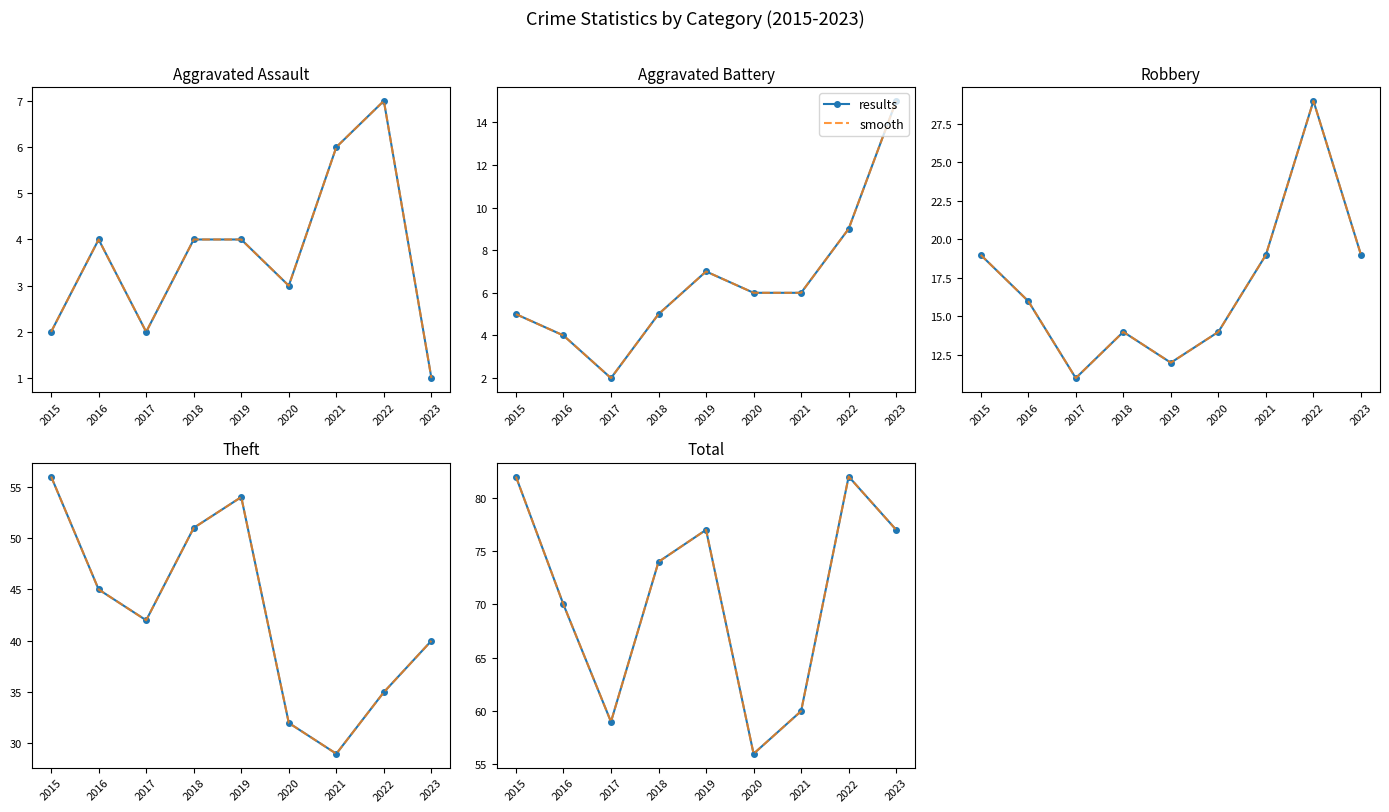

What is the difference between the maximum and second lowest values in the results series?

23